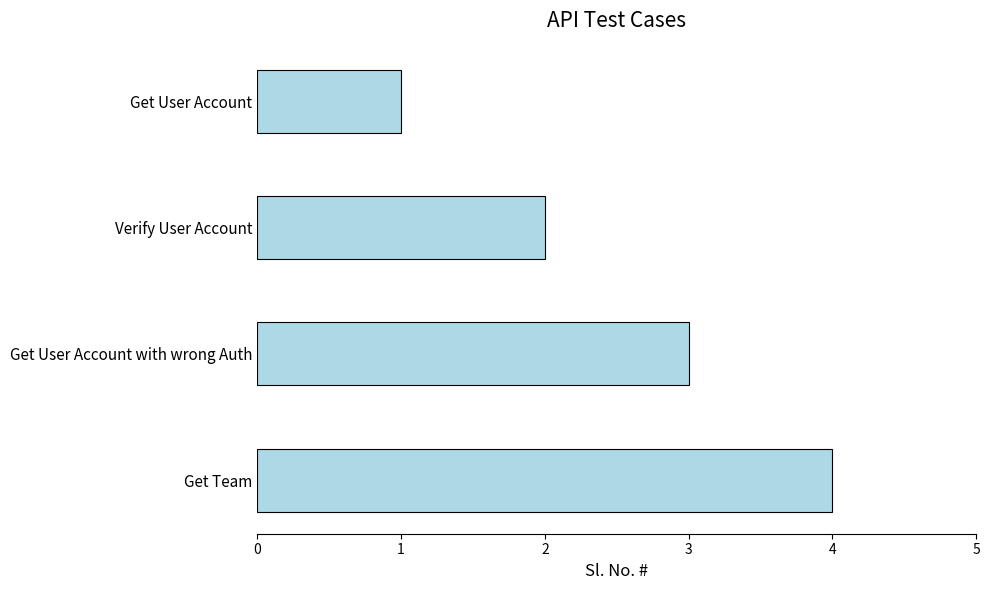

How many categories are shown in the chart?

4